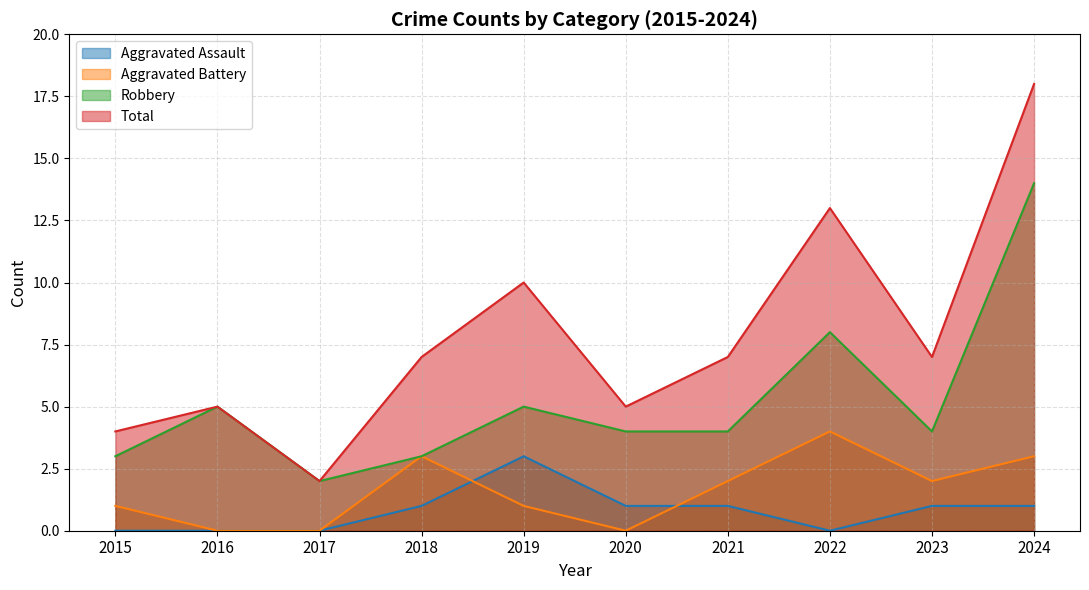

Reading left to right, transcribe all the data shown in this chart.

Aggravated Assault: 2015=0	2016=0	2017=0	2018=1	2019=3	2020=1	2021=1	2022=0	2023=1	2024=1
Aggravated Battery: 2015=1	2016=0	2017=0	2018=3	2019=1	2020=0	2021=2	2022=4	2023=2	2024=3
Robbery: 2015=3	2016=5	2017=2	2018=3	2019=5	2020=4	2021=4	2022=8	2023=4	2024=14
Total: 2015=4	2016=5	2017=2	2018=7	2019=10	2020=5	2021=7	2022=13	2023=7	2024=18